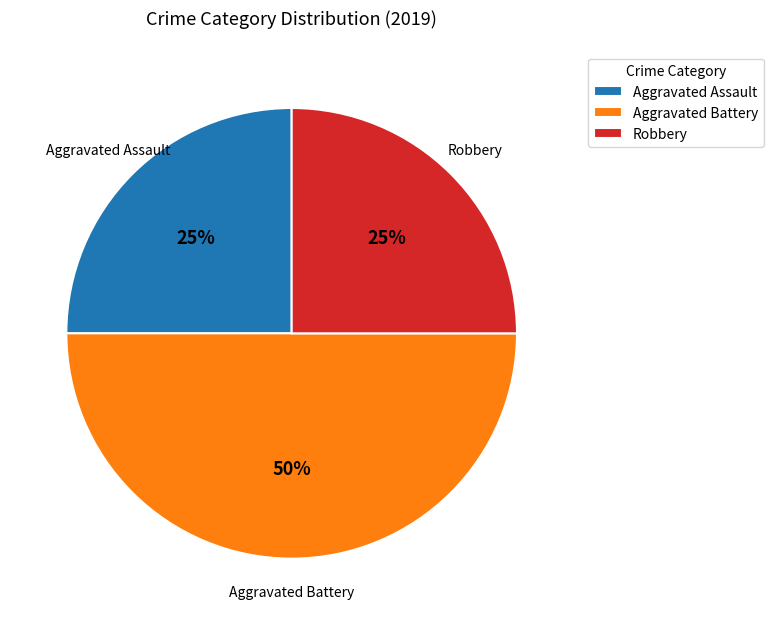

To the nearest percent, what is the average slice percentage?

33%